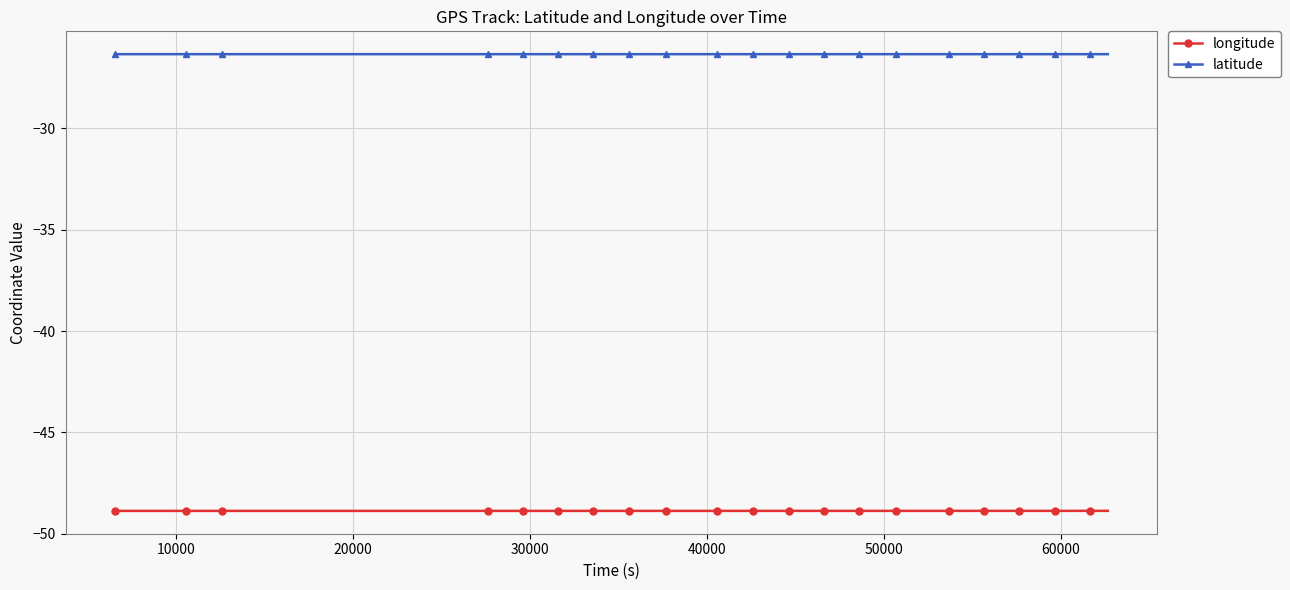

True or false: latitude has more than 1 interior local peaks.

True